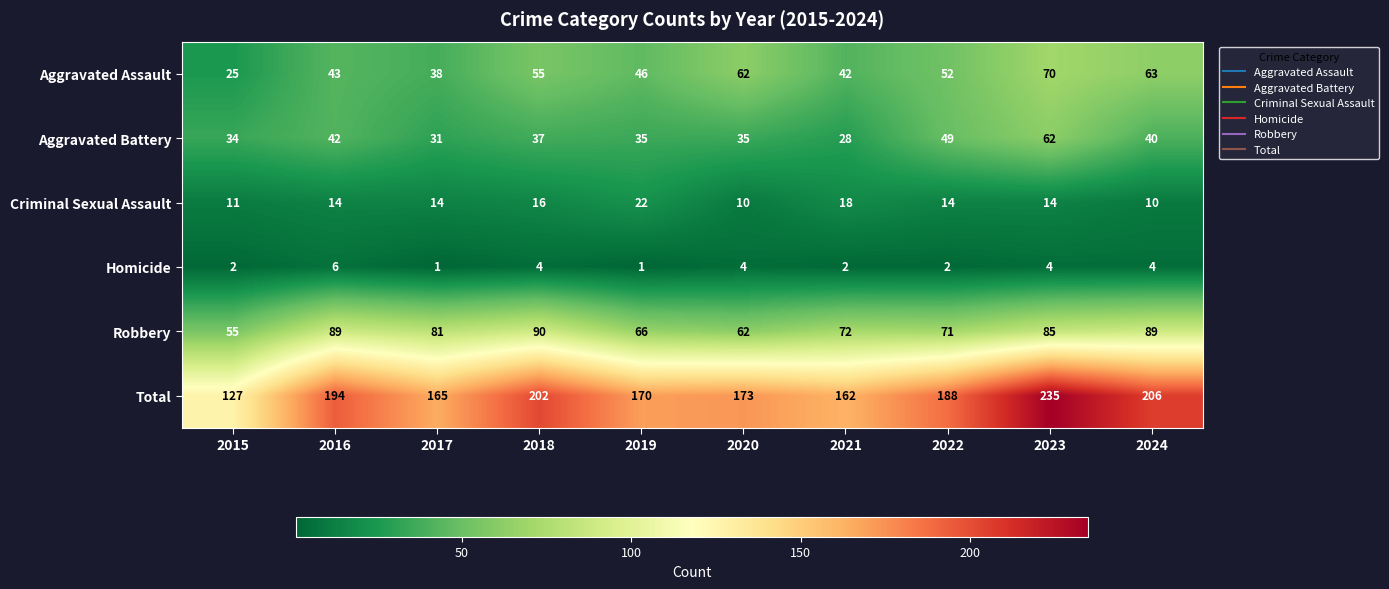

True or false: Homicide has a value of 8 at 2016.

False